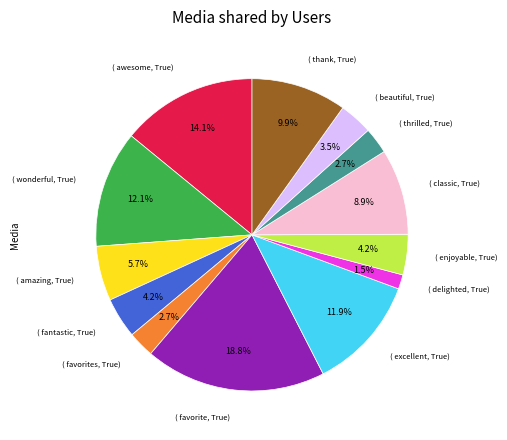

Is there any slice that represents more than half of the pie?

No